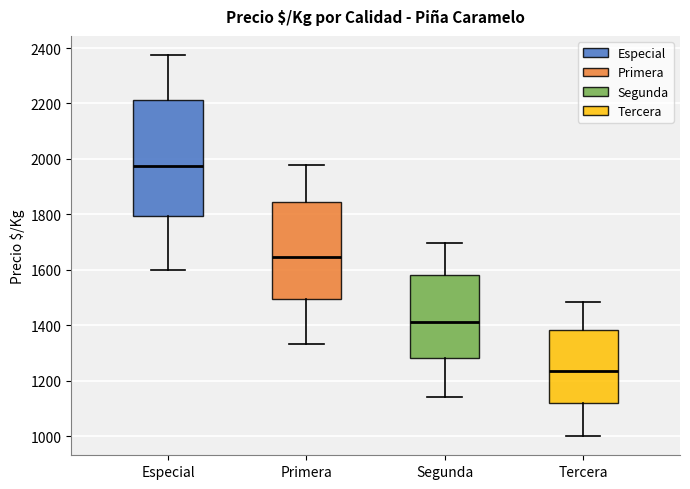

Where does the upper whisker of the box for Segunda end on the y-axis? The values are not printed on the chart, so give them approximately, as read against the axis.

1700